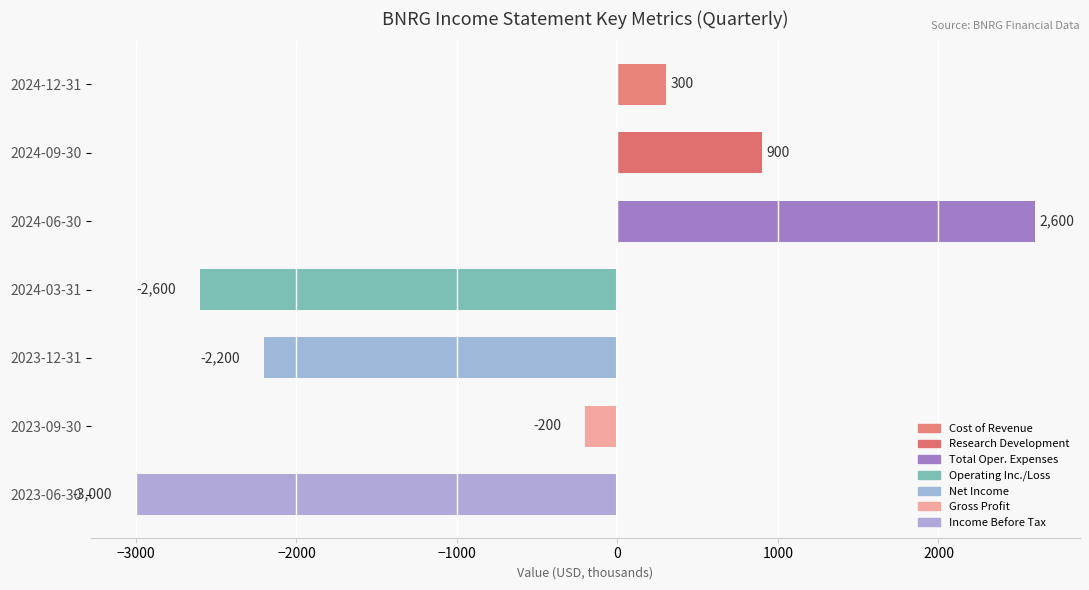

What is the difference between the values at 2024-03-31 and 2023-12-31?

400